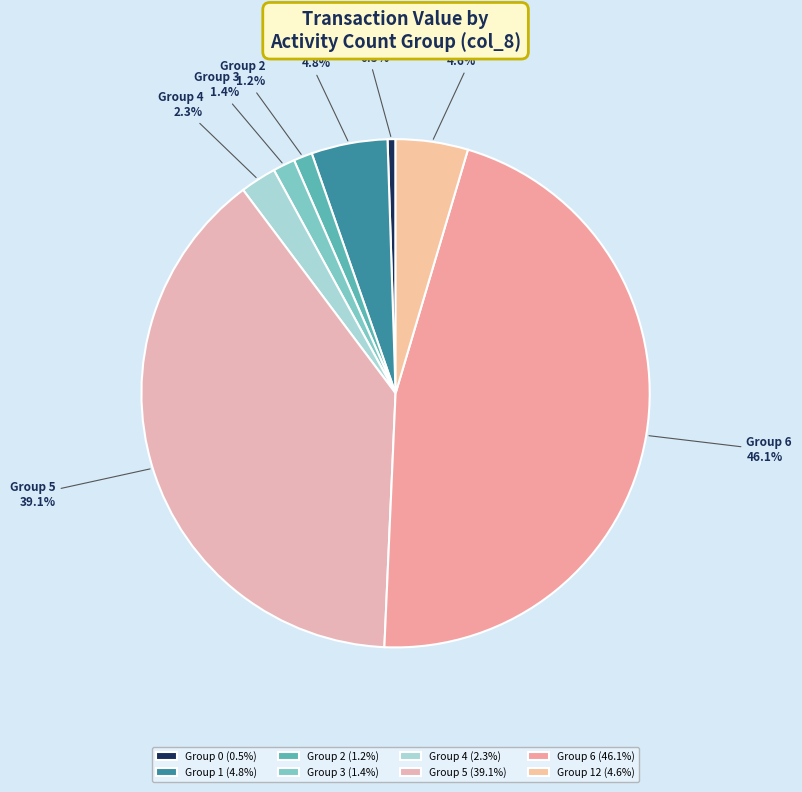

Between Group 6 and Group 12, which is larger?

Group 6